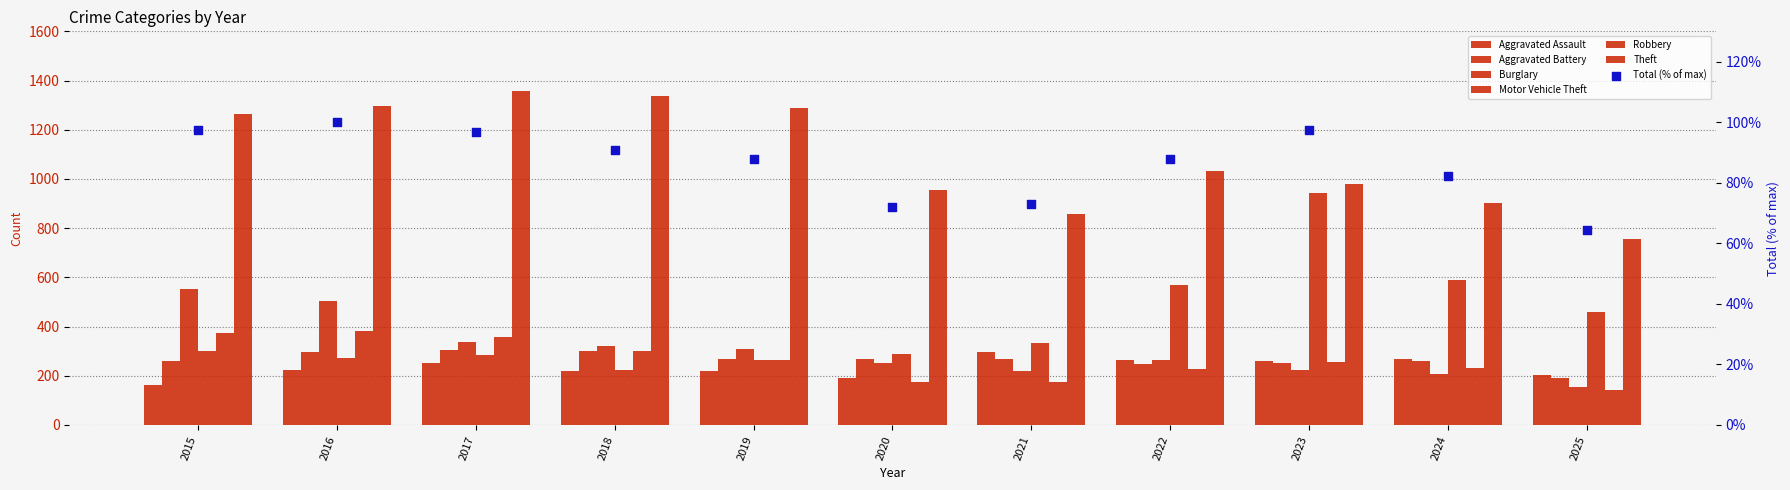

Which series has the largest total across all categories?

Theft